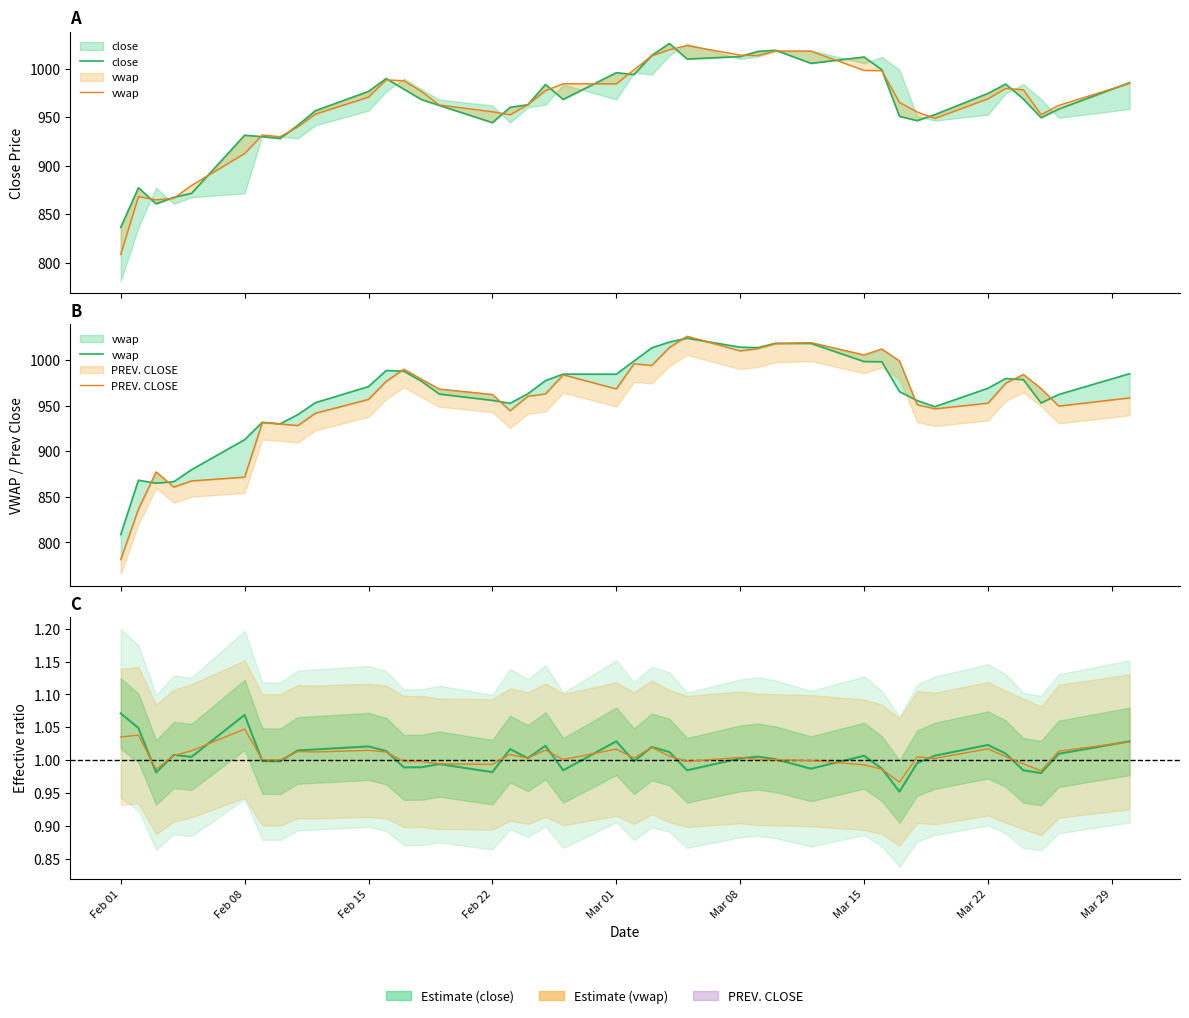

Between which two adjacent categories do PREV. CLOSE and close first intersect?

Feb 08 and Feb 15